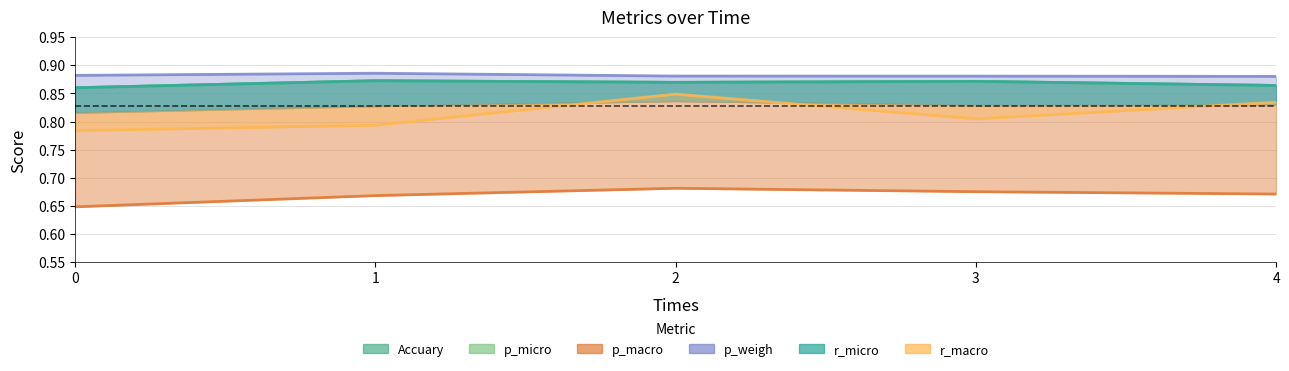

Is it true that p_weigh equals 1.3 at 4?

False